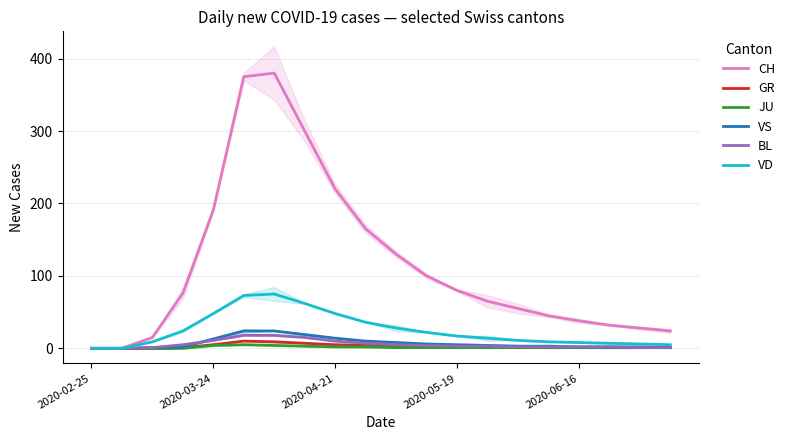

Does the chart display data point markers on the line(s)?

No